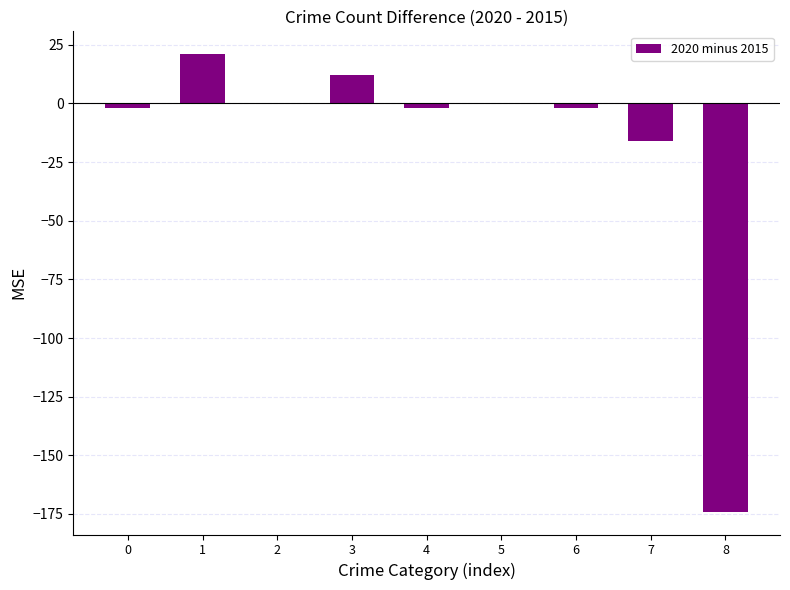

What is the change in value from 1 to 8?

-195